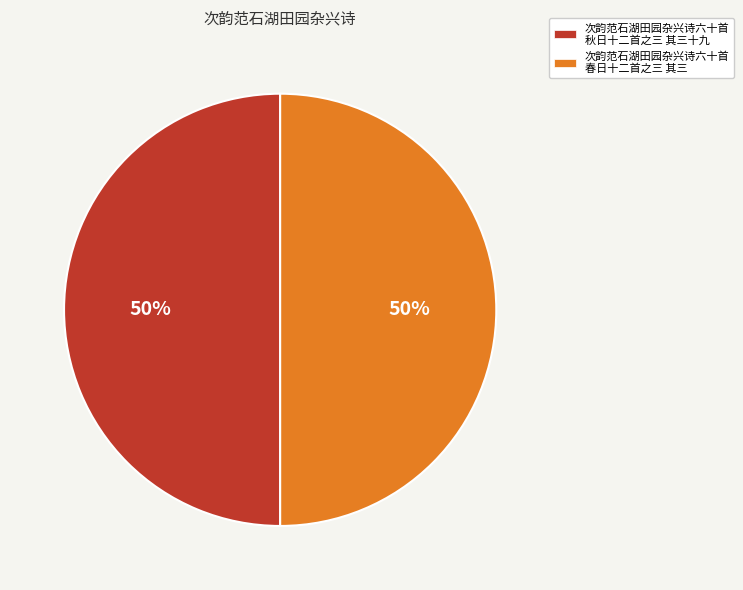

How many segments does this pie chart have?

2